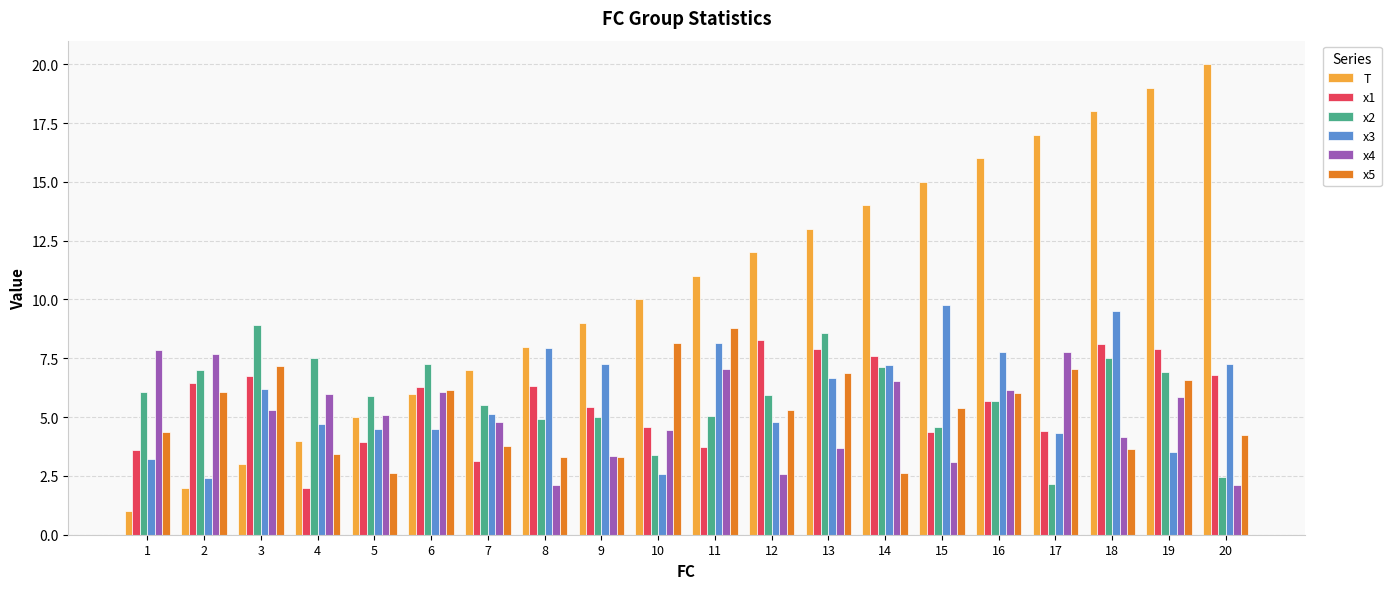

Rank the categories by T value from lowest to highest.

1, 2, 3, 4, 5, 6, 7, 8, 9, 10, 11, 12, 13, 14, 15, 16, 17, 18, 19, 20